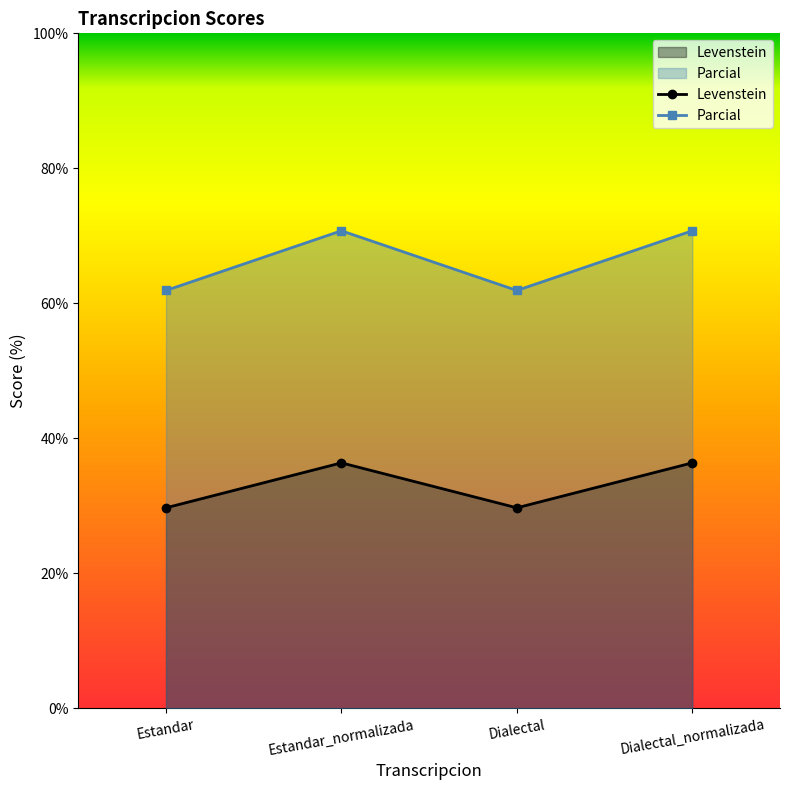

Reading right to left, extract all data points from this chart.

Levenstein: Dialectal_normalizada=36.4	Dialectal=29.7	Estandar_normalizada=36.4	Estandar=29.7
Parcial: Dialectal_normalizada=70.7	Dialectal=61.9	Estandar_normalizada=70.7	Estandar=61.9